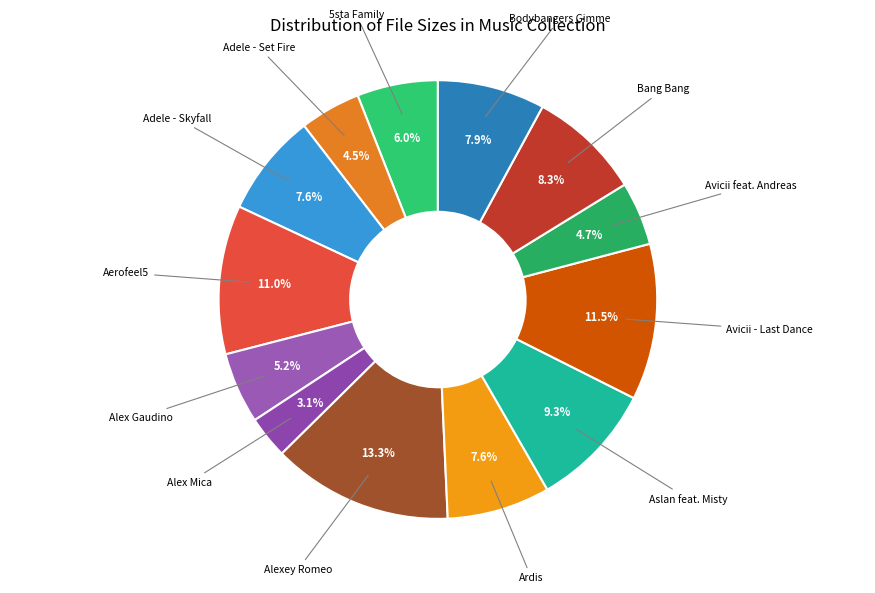

Which slice is the largest?

Alexey Romeo